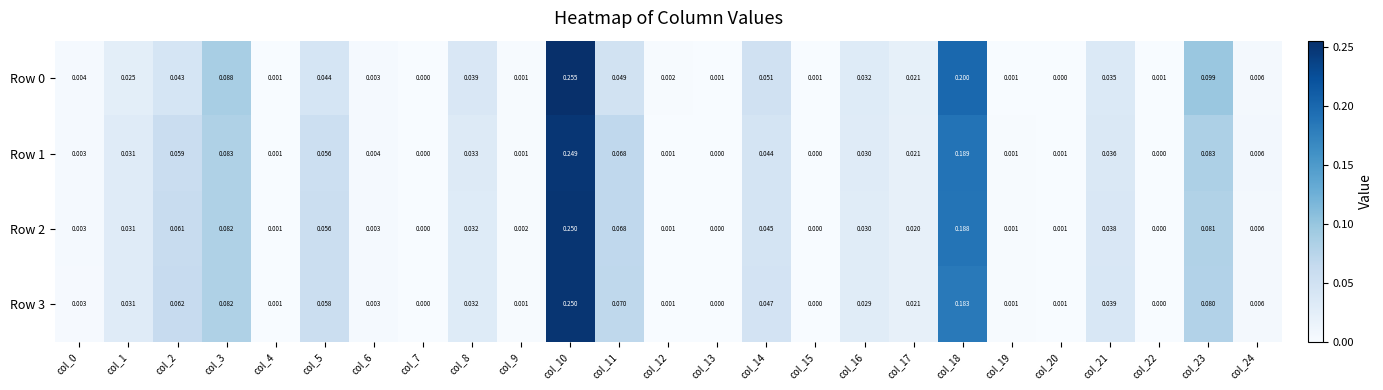

Is the value of Row 3 at col_1 greater than the value of Row 0 at col_23?

No